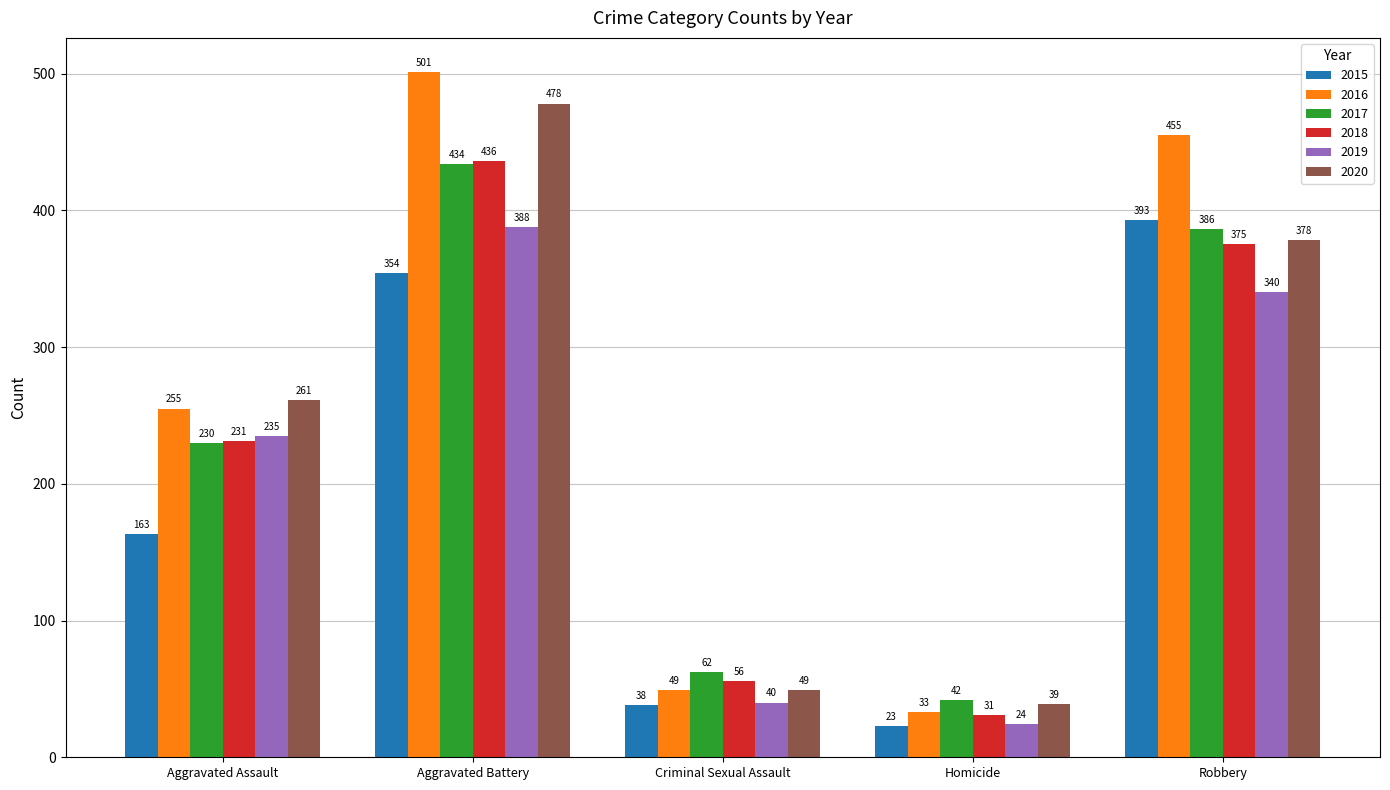

Is it true that 2017 equals 434 at Aggravated Battery?

True